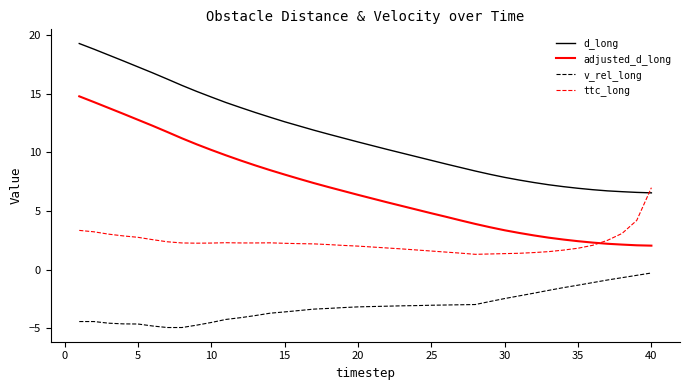

Which series has the largest total across all categories?

d_long